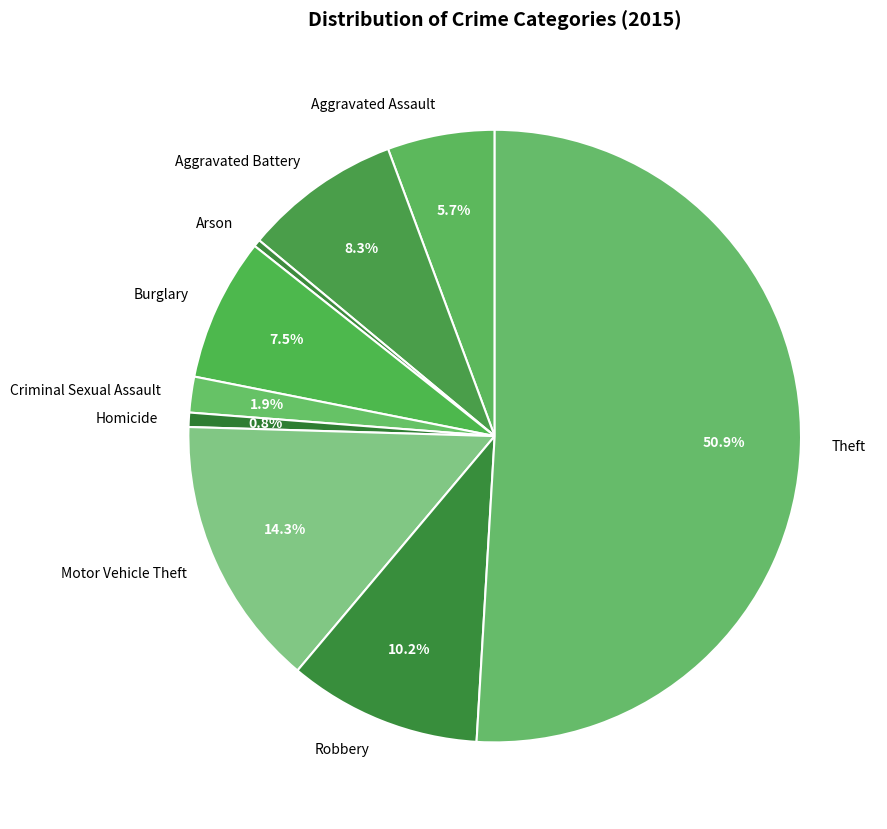

What is the majority slice?

Theft